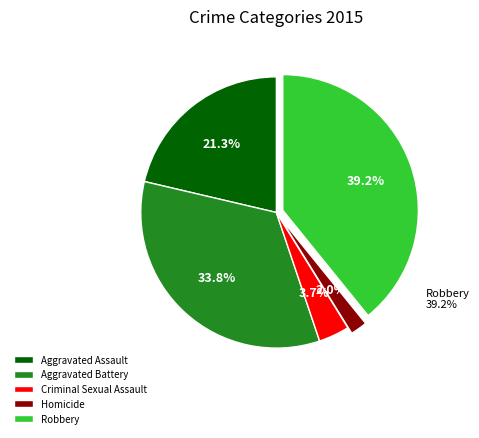

To the nearest percent, what is the difference between the Criminal Sexual Assault and Robbery slice percentages?

36%